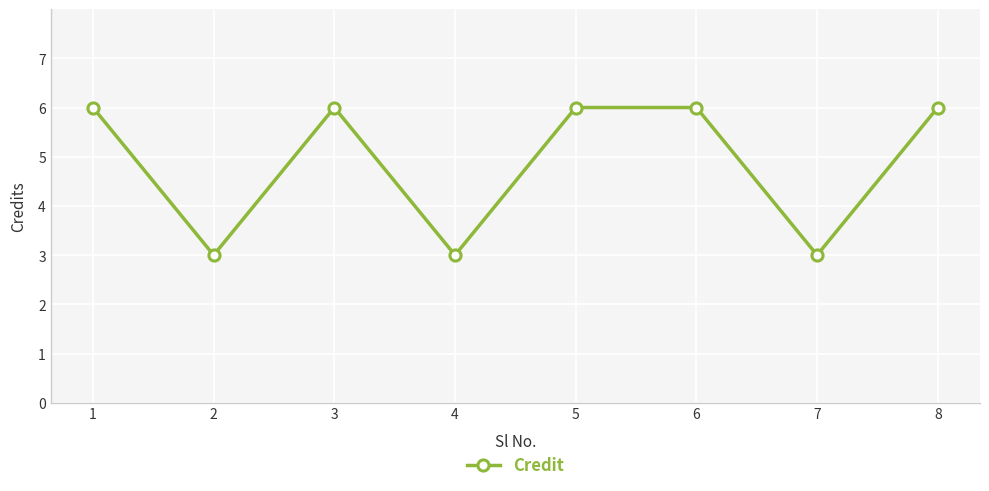

What is the change in value from 4 to 8?

+3